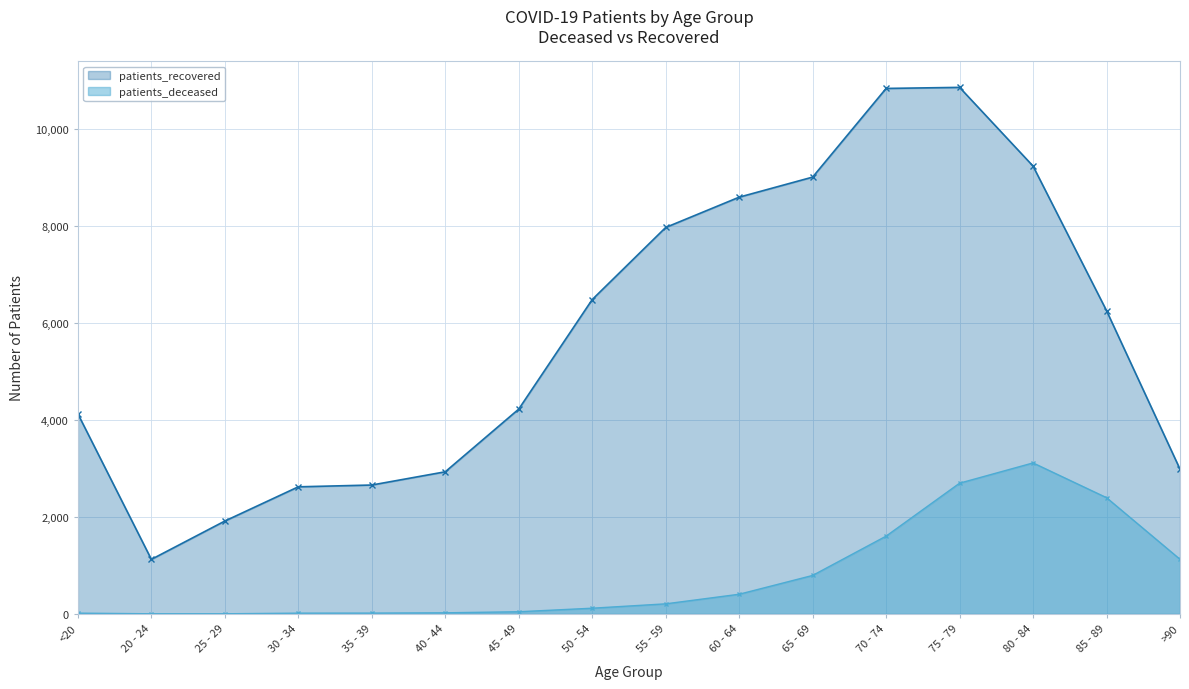

What is the difference between the maximum and second lowest values in the patients_recovered series?

8946